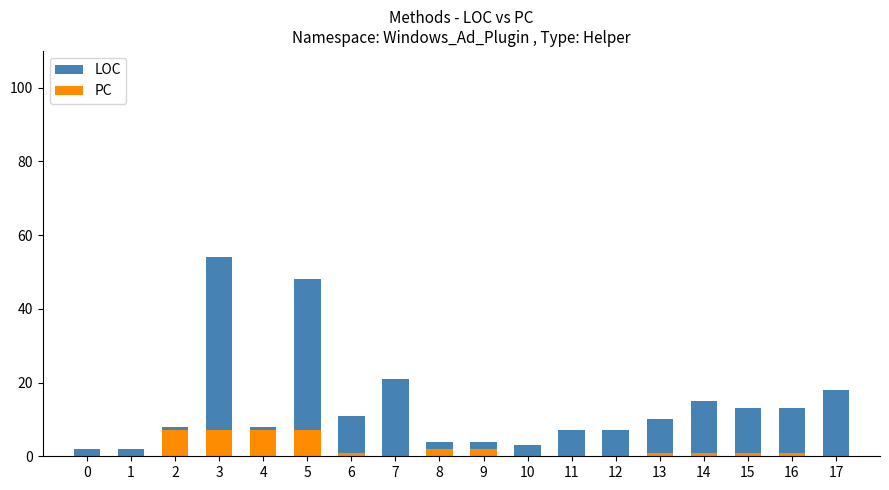

What is the spread (max minus min) of values at 14?

14